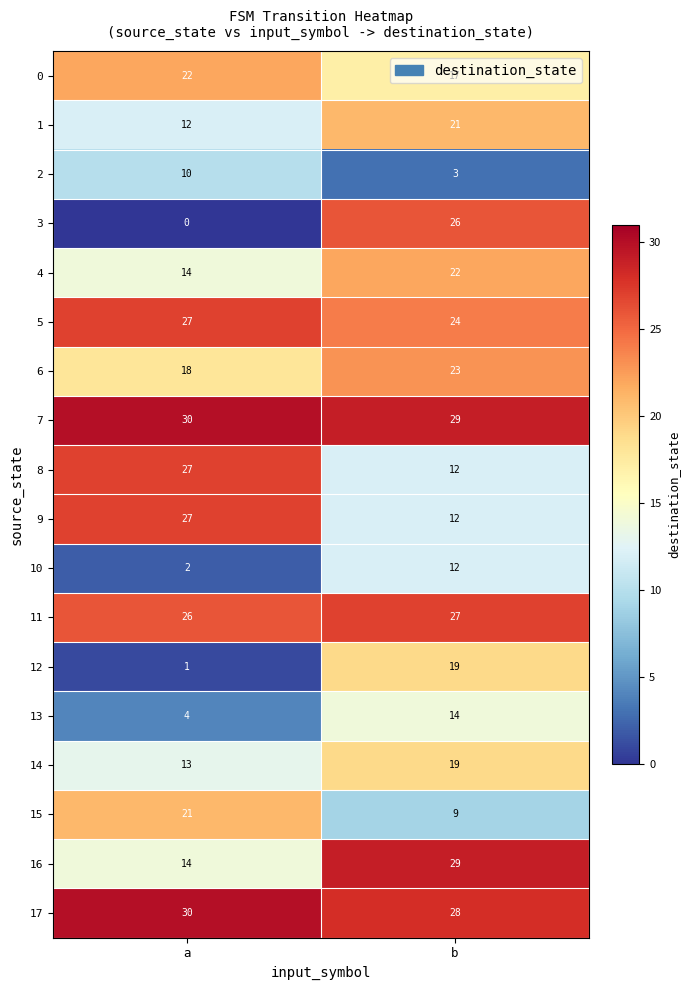

At how many categories does at least one series exceed 17?

2